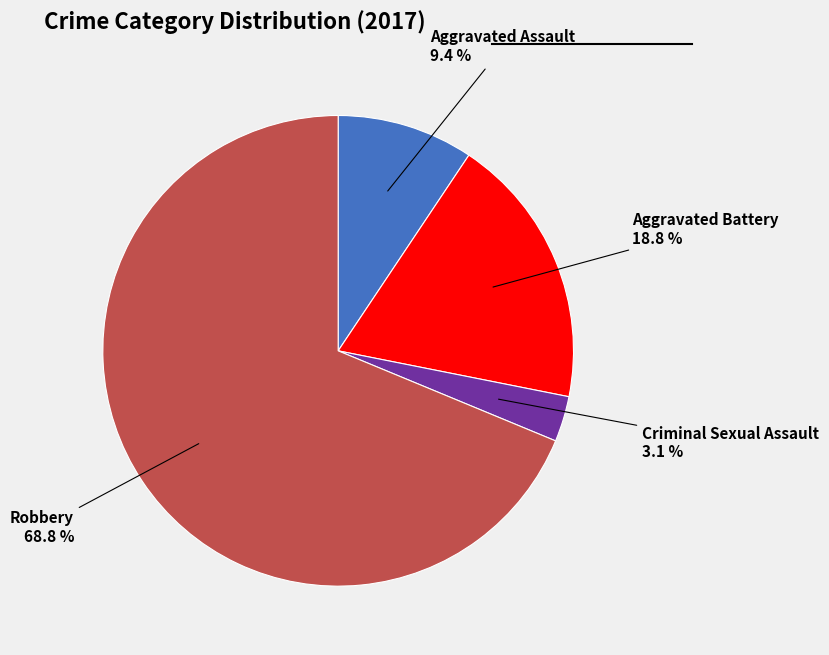

Does any single category account for the majority?

Yes